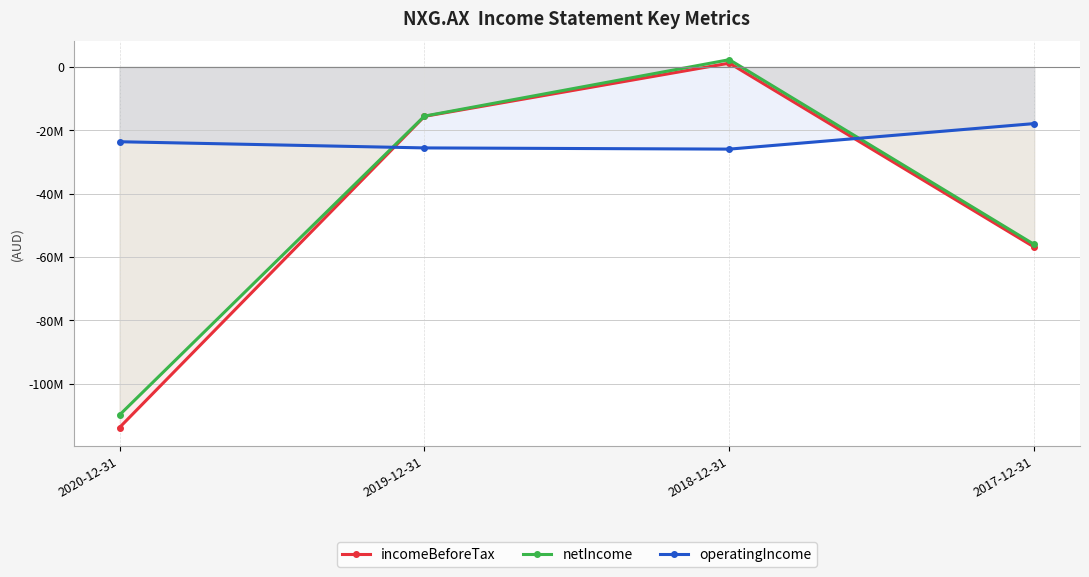

What is the difference between the maximum and minimum values in the incomeBeforeTax series?

114970110